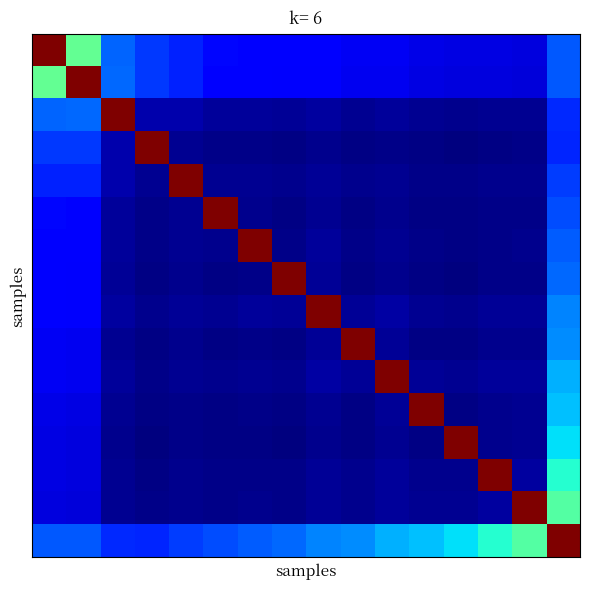

At which category is the sum across all series the highest?

15